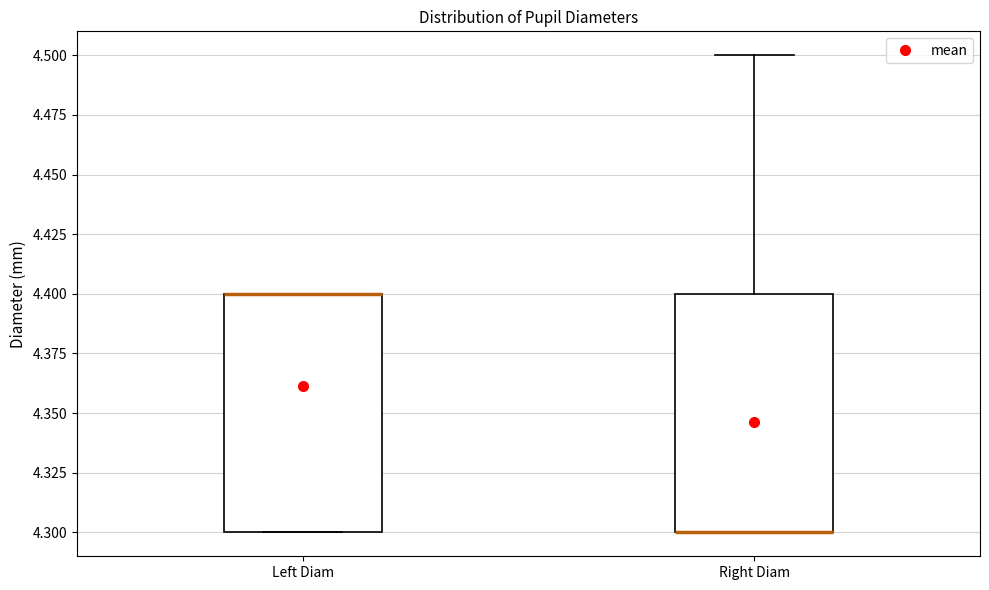

Reading left to right, transcribe this box plot: for each box, give where its median line is, the range the box spans, and where its two whiskers end, as read against the y-axis. The values are not printed on the chart, so give them approximately, as read against the axis.

Left Diam: median 4.4 (drawn on the box's upper edge), box 4.3 to 4.4, whiskers 4.3 to 4.4
Right Diam: median 4.3 (drawn on the box's lower edge), box 4.3 to 4.4, whiskers 4.3 to 4.5